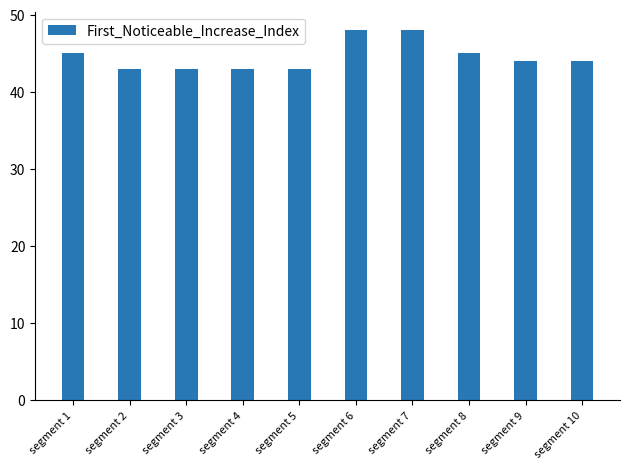

What is the minimum value shown in the chart?

43